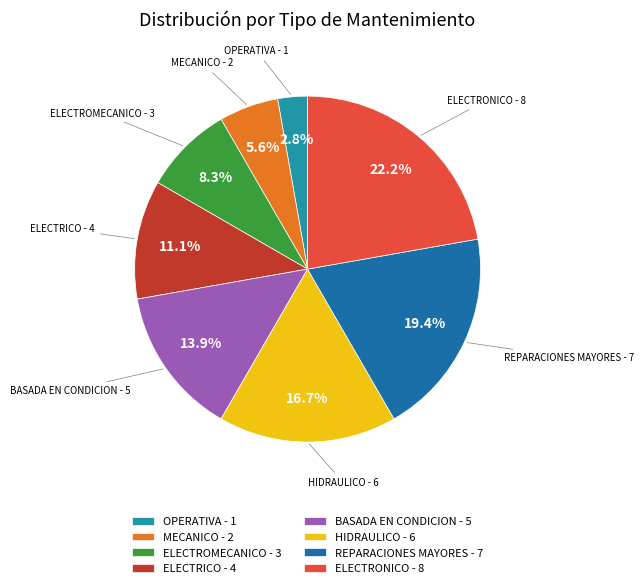

Is there a majority slice in this chart?

No